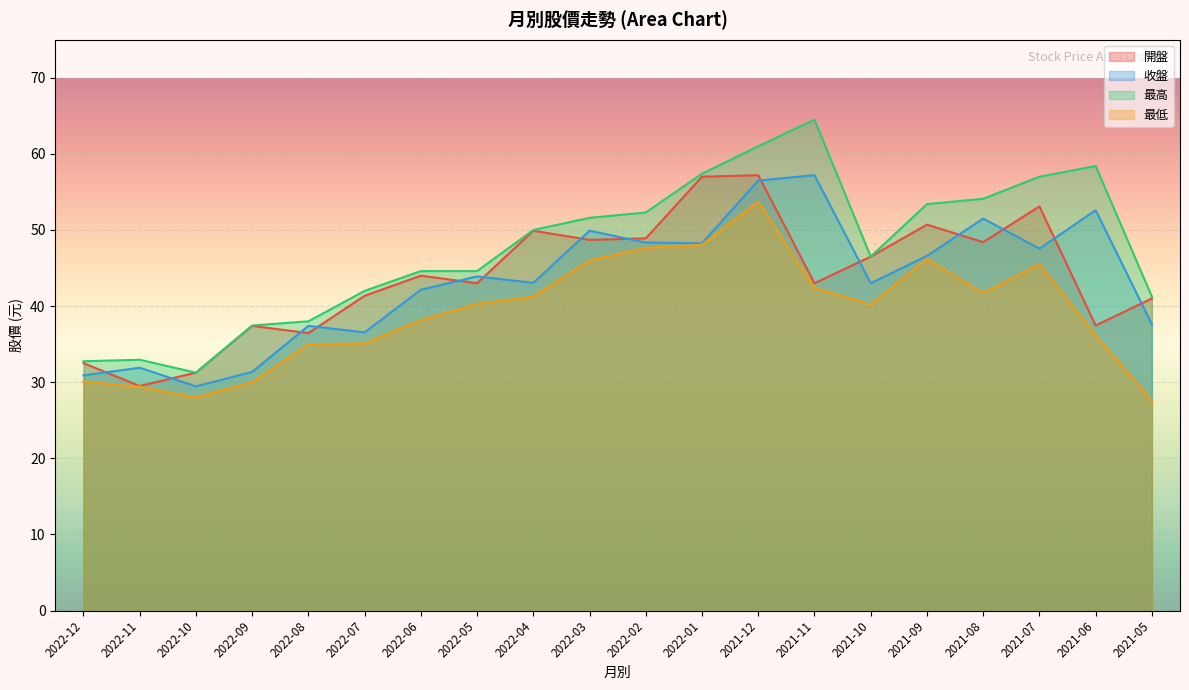

At which label does 開盤 first exceed 44?

2022-04